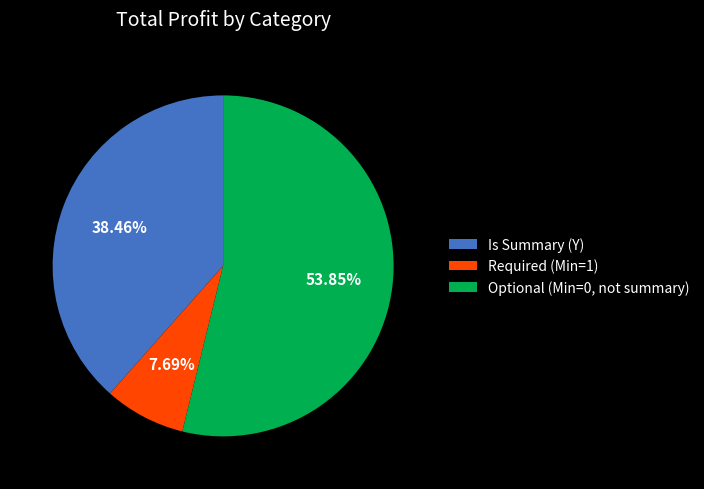

Count the number of slices in the pie.

3